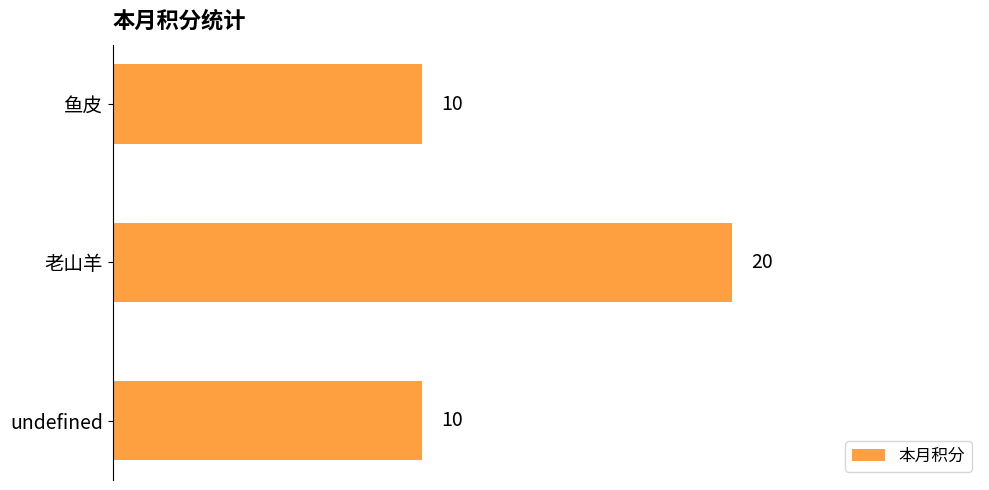

How many data points are above 10?

1